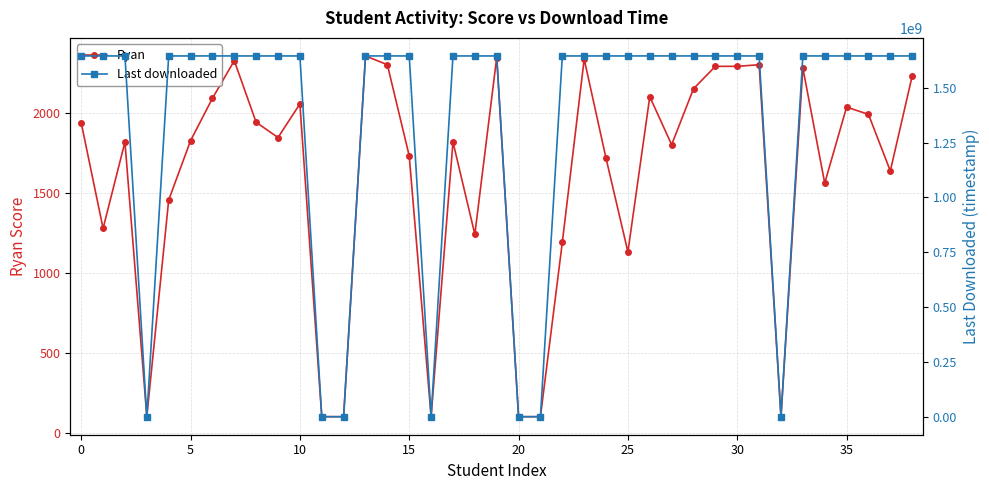

Is it true that Last downloaded equals 1645763402 at 38?

True